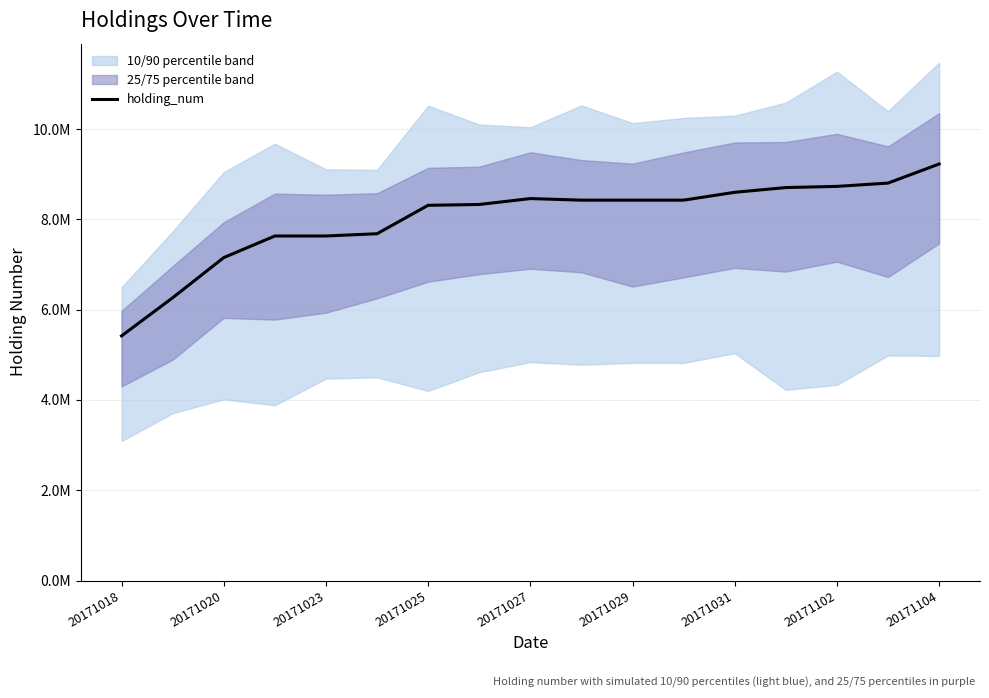

What position from the right is 11?

6